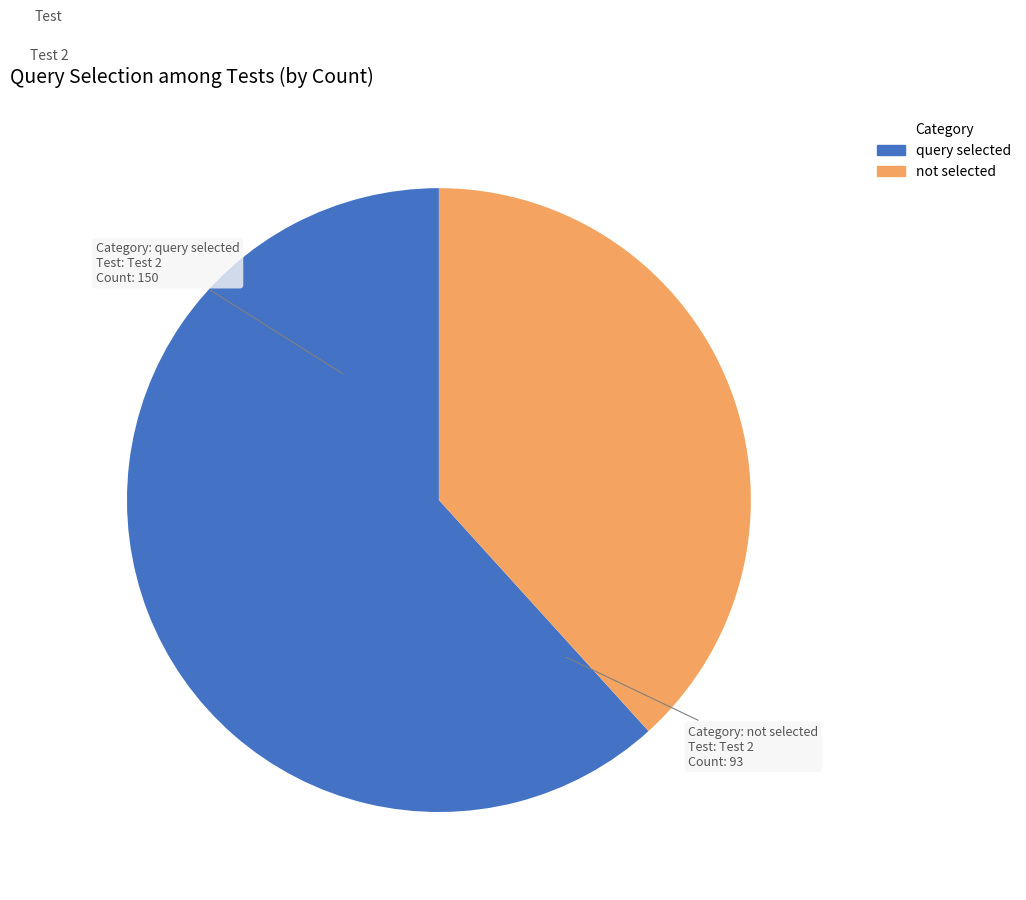

Which slice is the smallest?

not selected